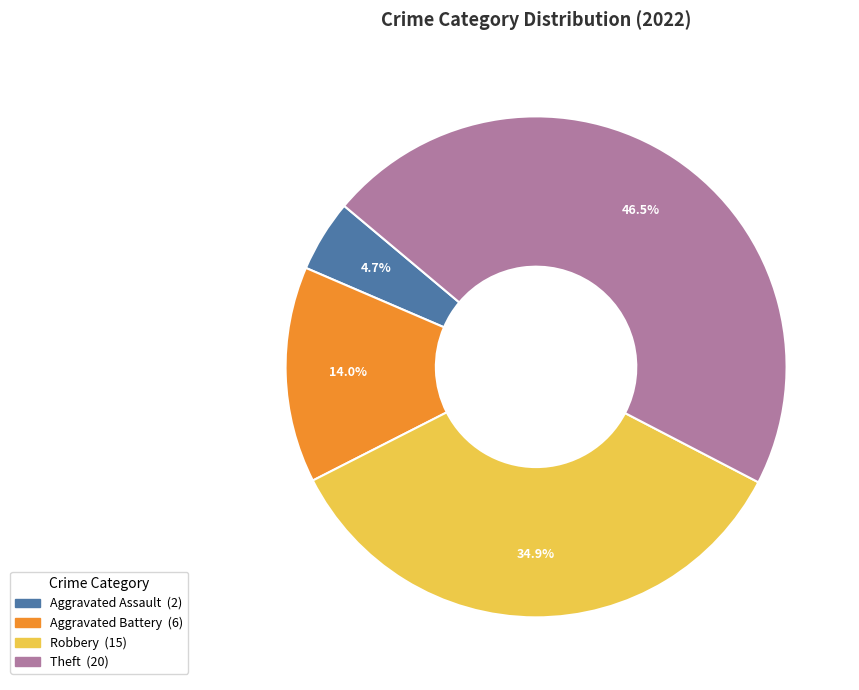

Is there any slice that represents more than half of the pie?

No